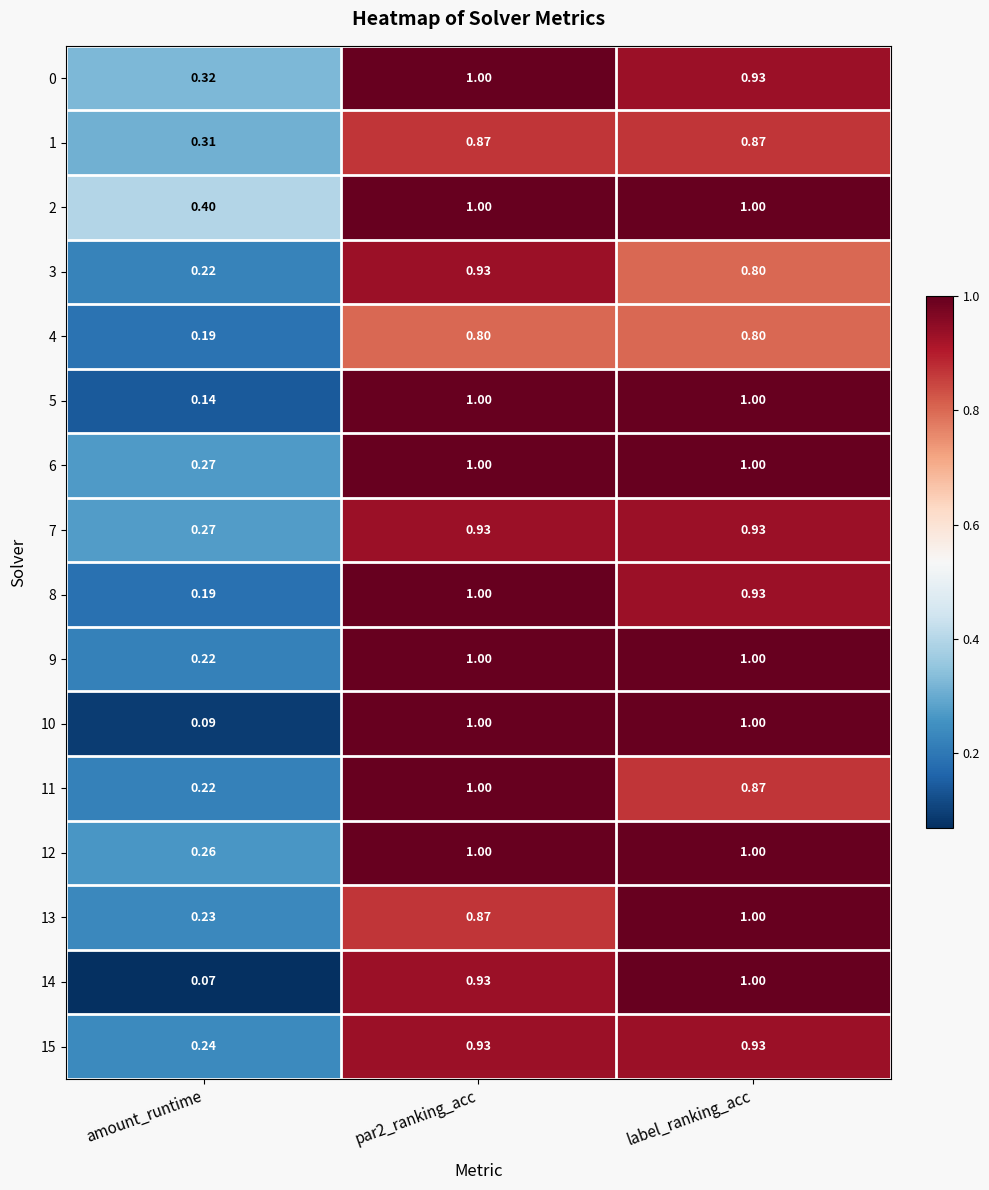

Where is 12 nearest to the value 0?

amount_runtime